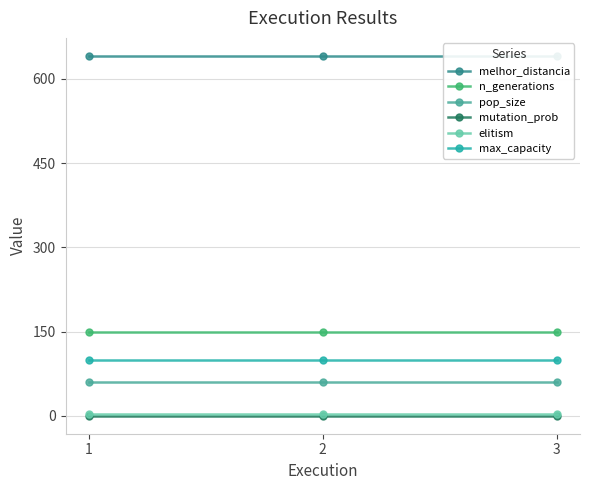

At which label does elitism reach its peak?

1